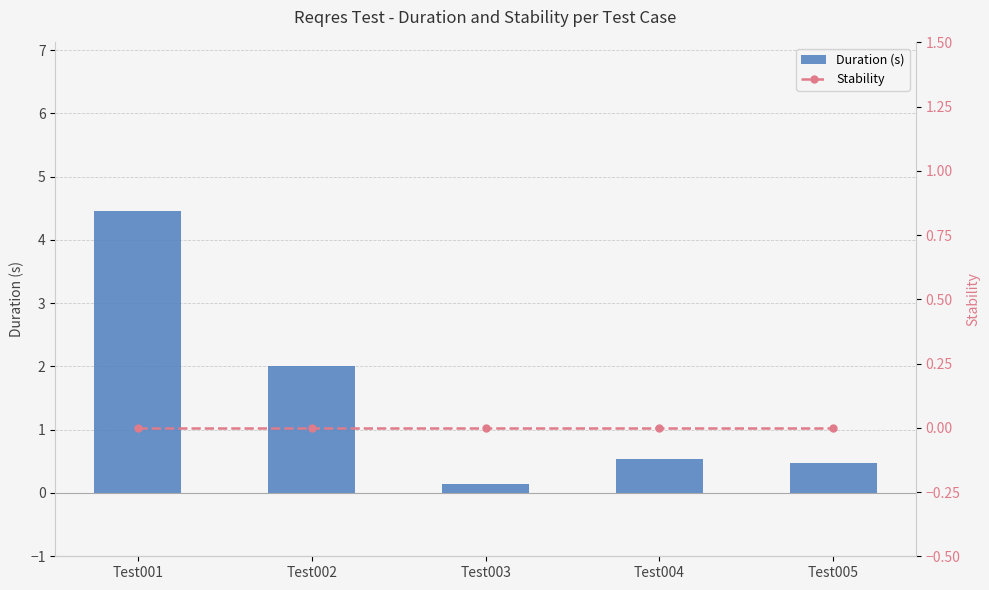

Is the value of Stability at Test002 greater than the value of Duration (s) at Test005?

No